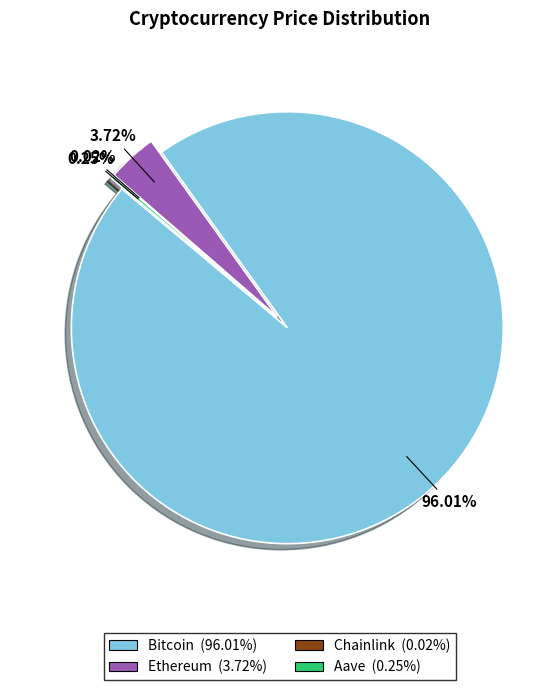

Is it true that Bitcoin is 99% of the pie?

False